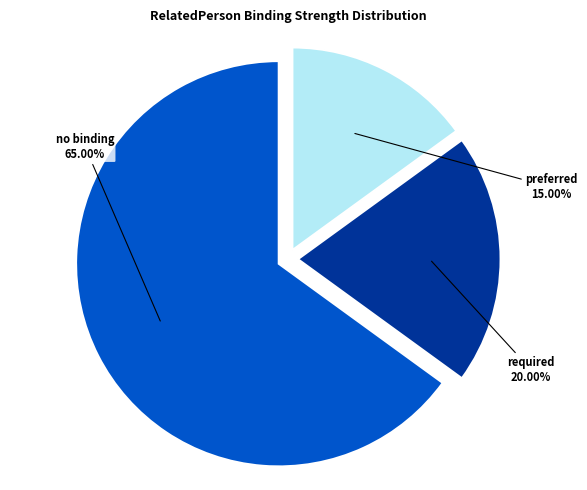

Does no binding account for over 50% of the chart?

Yes